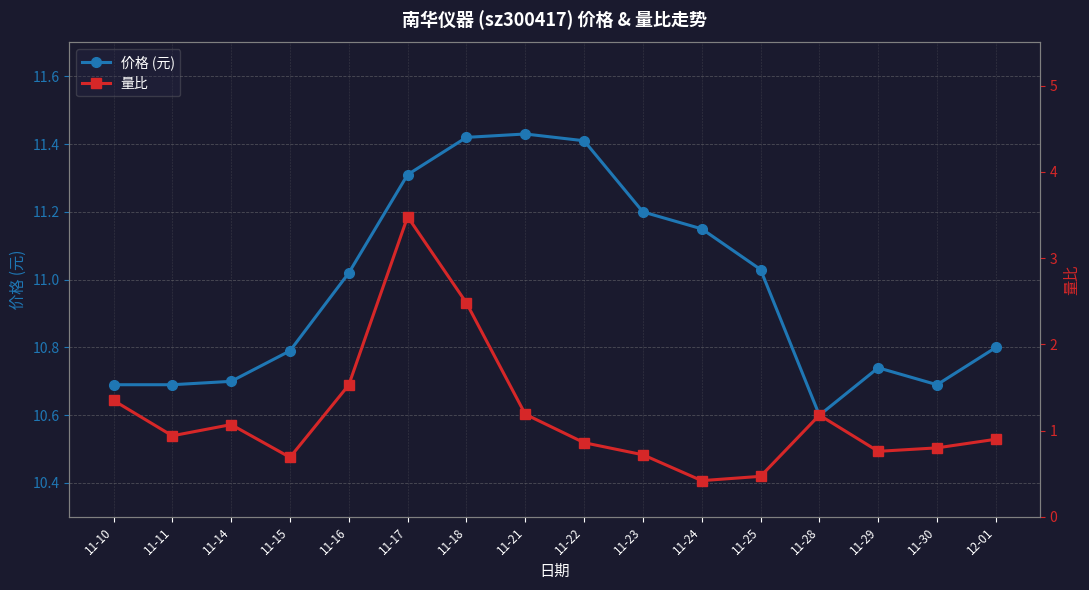

At which label does 价格 (元) first exceed 11?

11-16